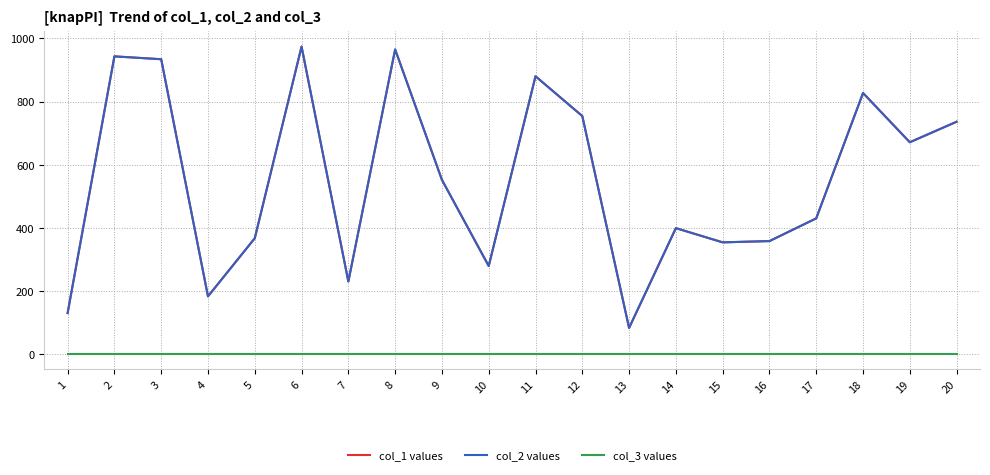

Which series has the largest range (max minus min)?

col_1 values